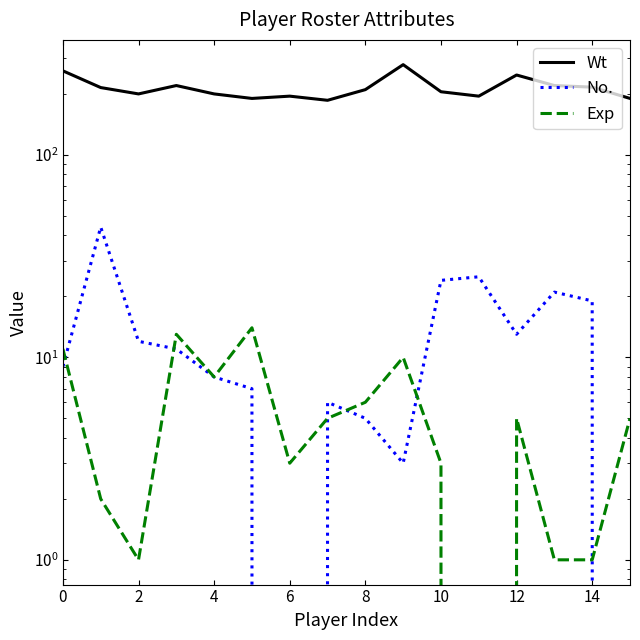

How many intersections are there between No. and Exp?

6